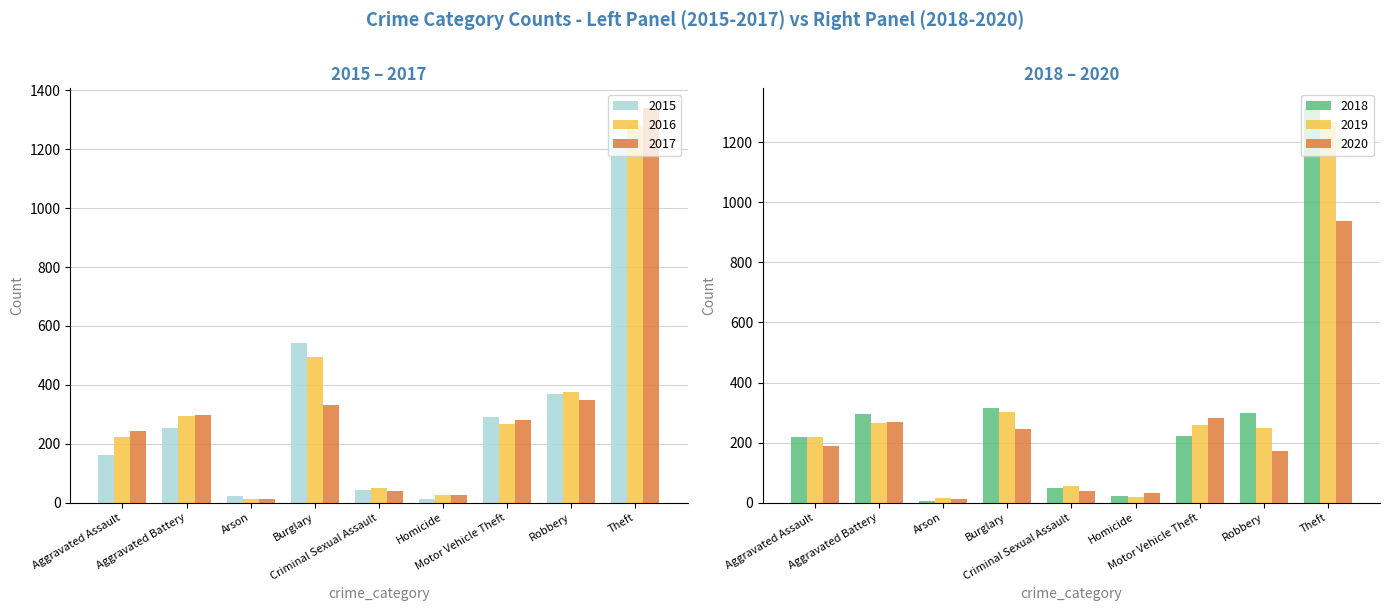

At how many categories does at least one series exceed 459?

2